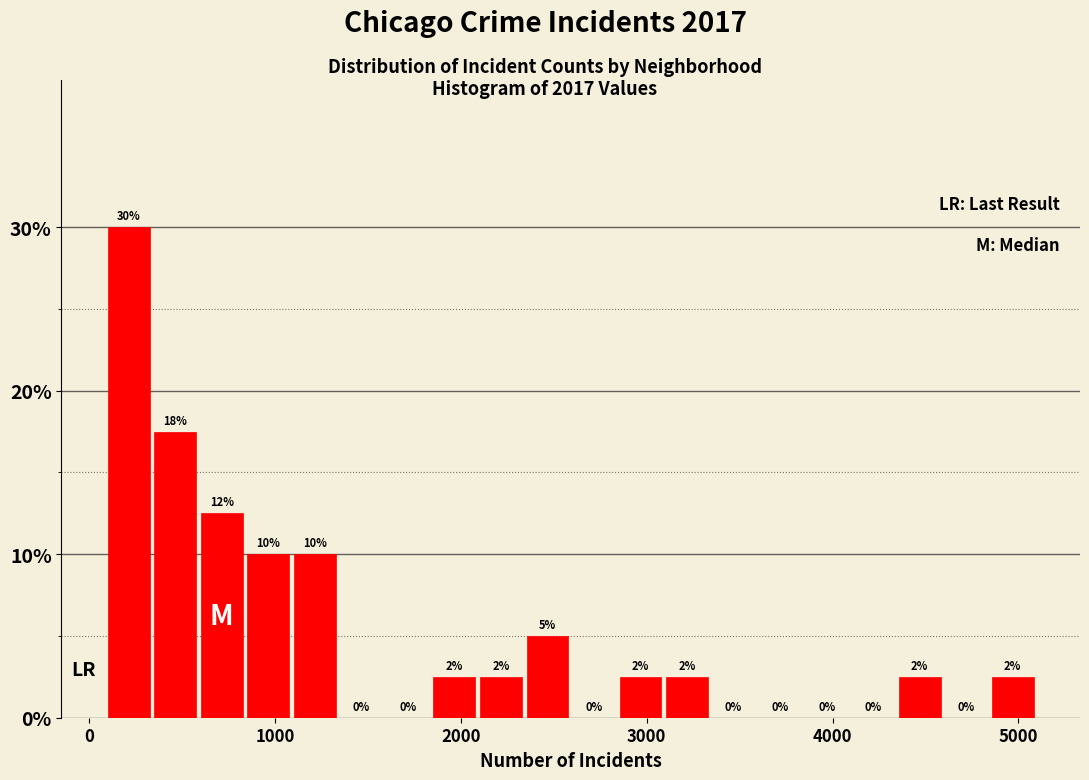

Read against the x-axis, roughly where is the centre of the tallest bar?

200